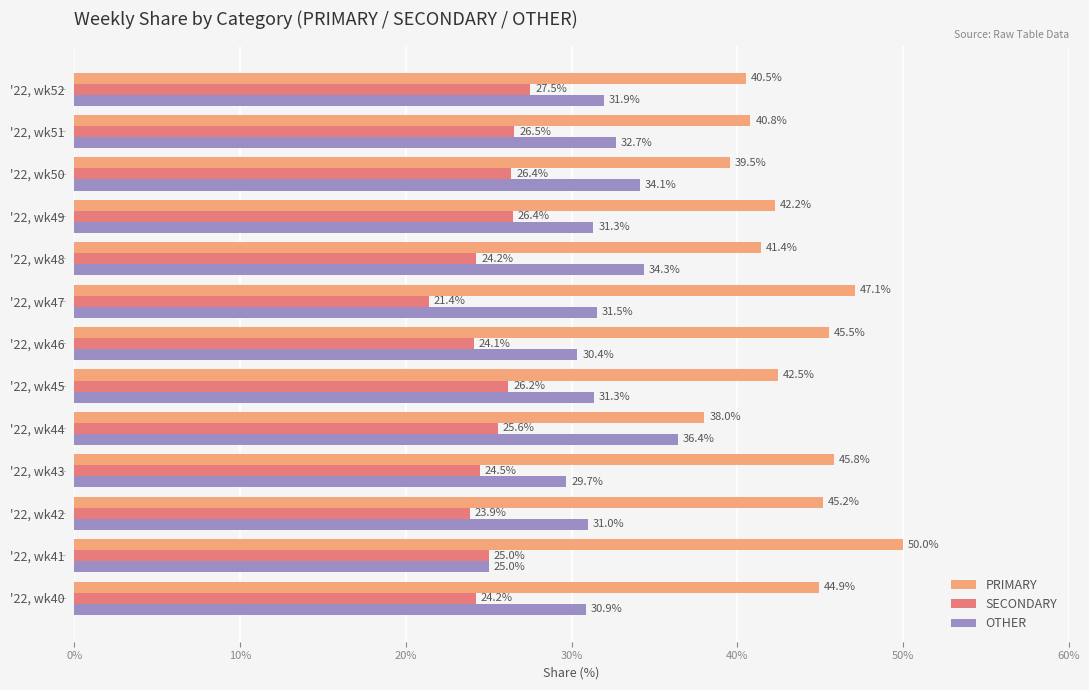

What are all the series names shown in the legend?

PRIMARY, SECONDARY, OTHER